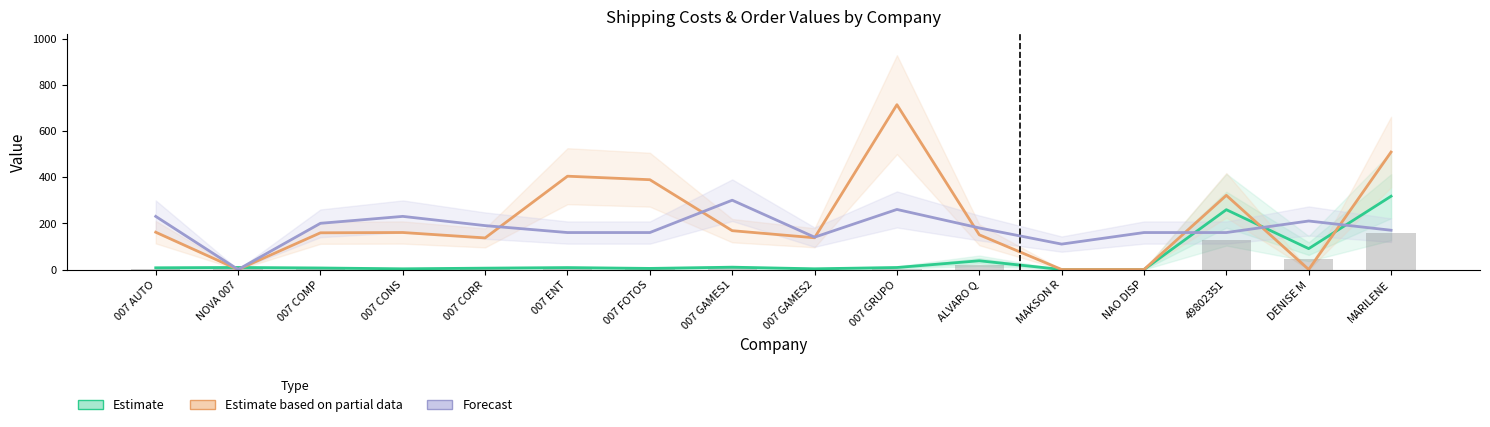

What is the approximate value of Estimate based on partial data (Jadlog) at 007 FOTOS?

388.8